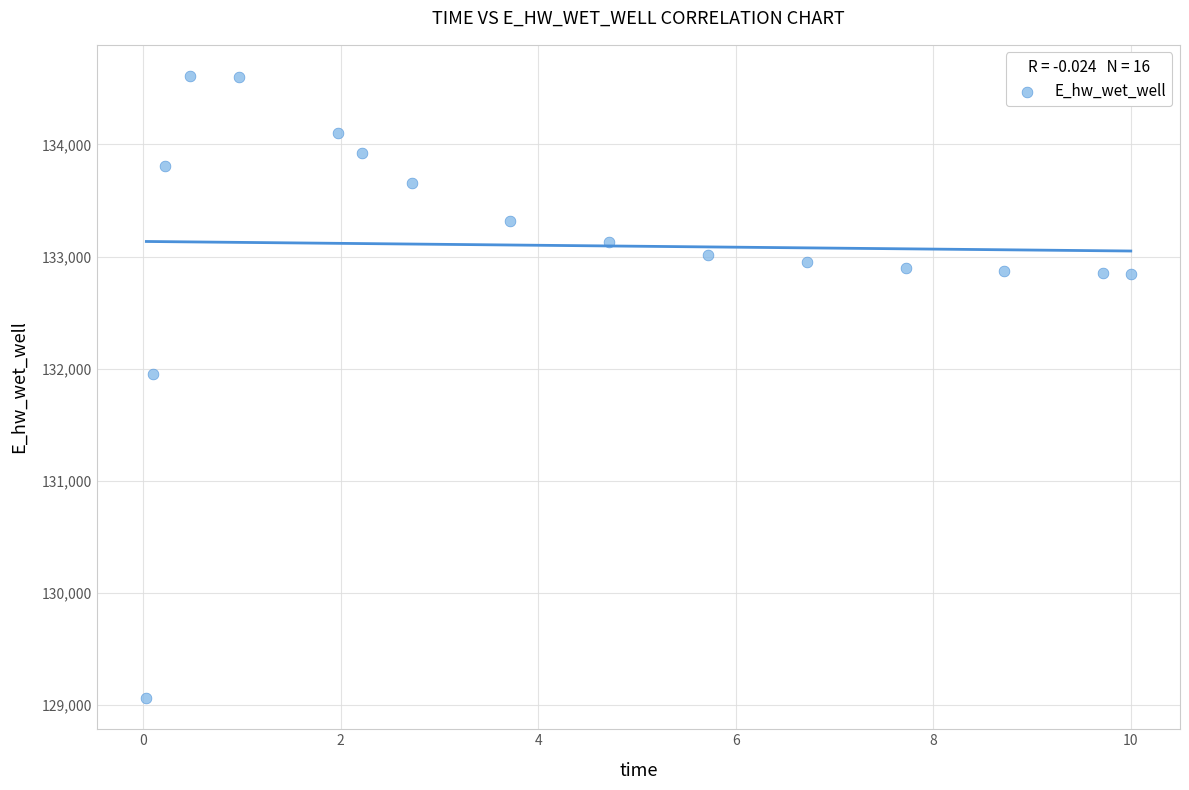

What is the range of Y values (max minus min)?

5546.2